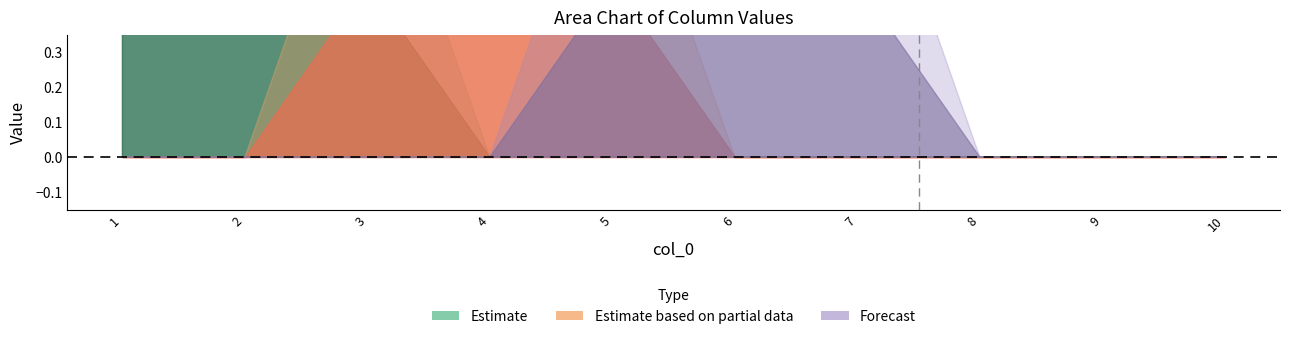

Which has a higher value, 9 or 6?

9